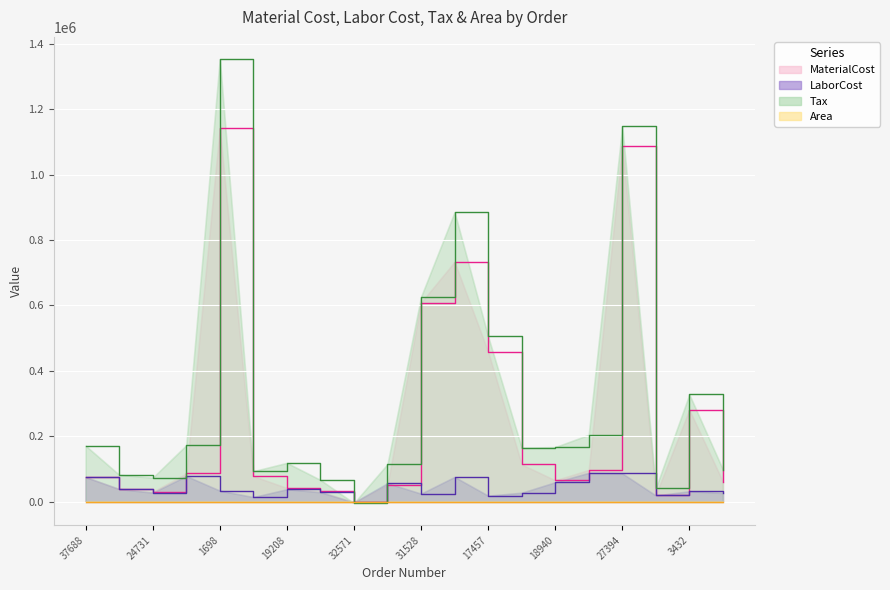

True or false: Area and LaborCost cross at least once.

True